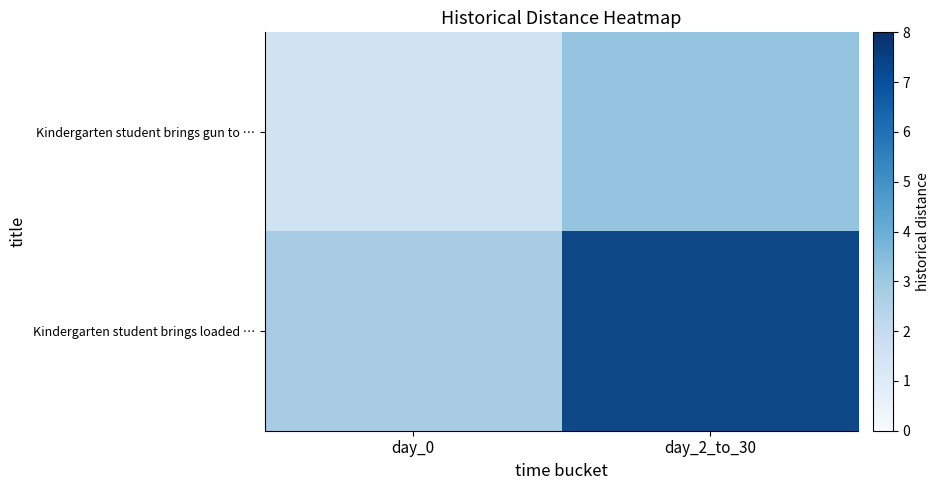

How many categories are shown in the chart?

2